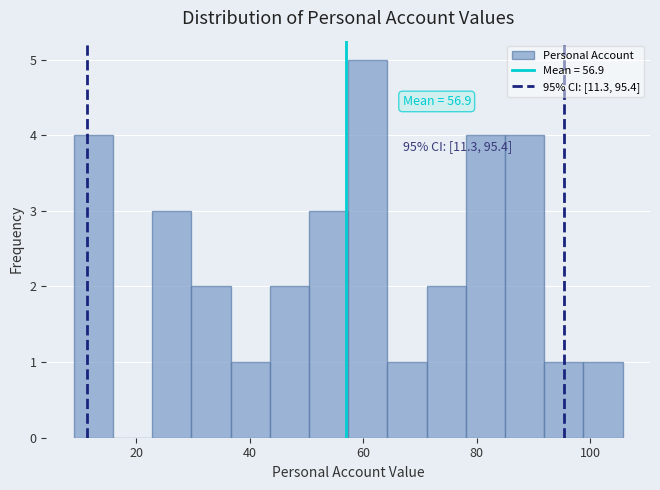

Around what value on the x-axis is the tallest bar? Give the approximate position of its centre, as read against the axis.

60